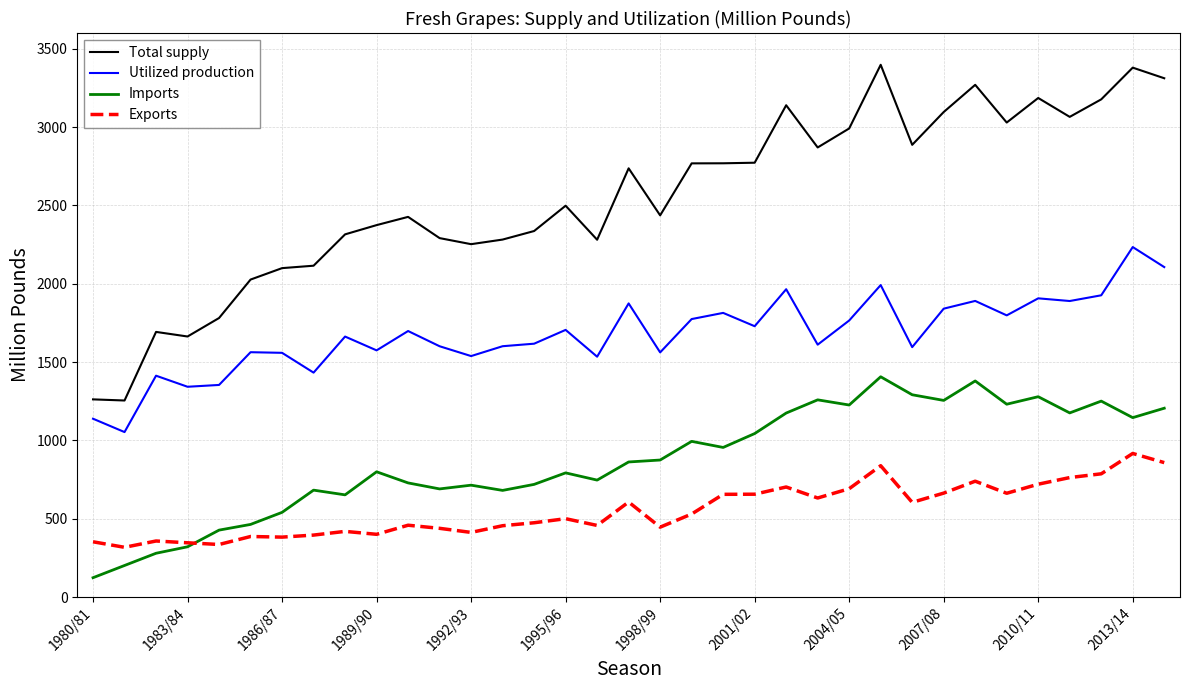

Rank the series by their maximum value, from lowest to highest.

Exports, Imports, Utilized production, Total supply